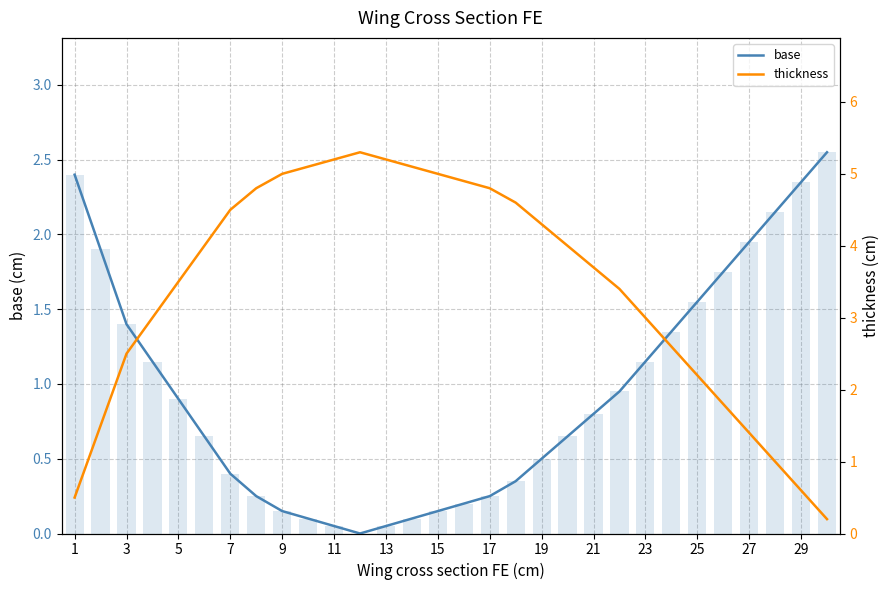

Which series has the largest range (max minus min)?

thickness